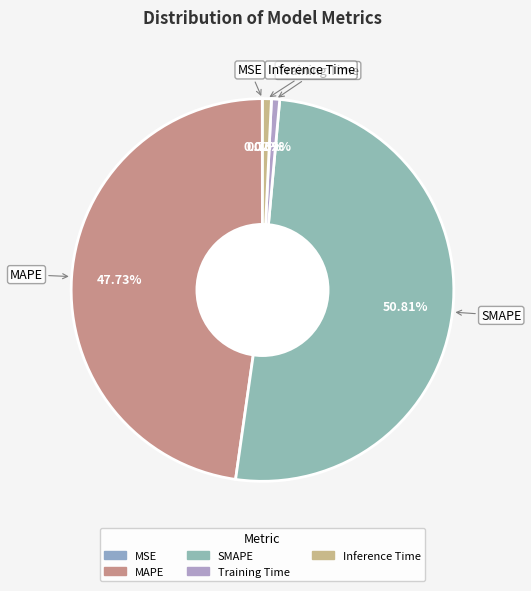

Which category accounts for the majority?

SMAPE